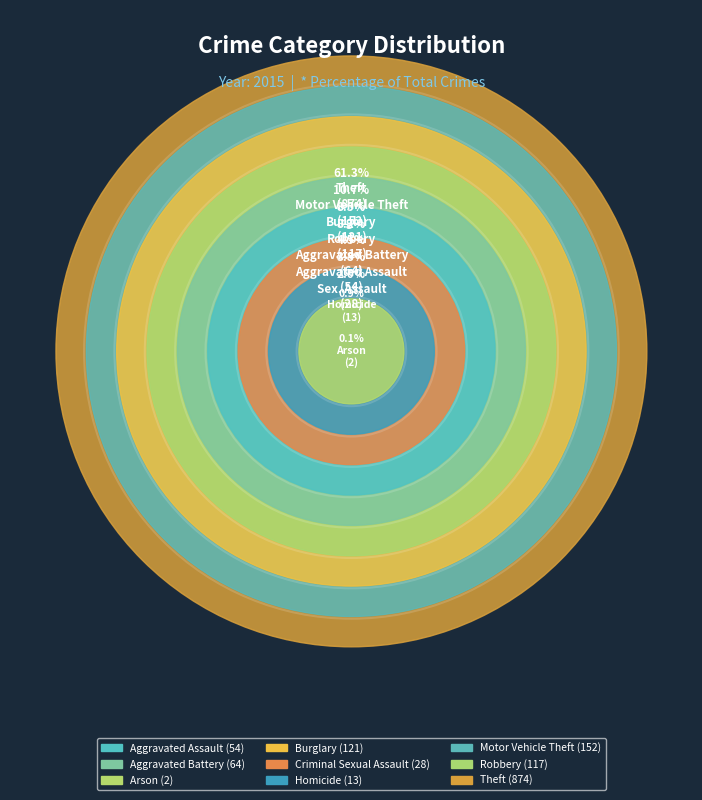

What percentage do Arson and Motor Vehicle Theft together represent?

10.8%